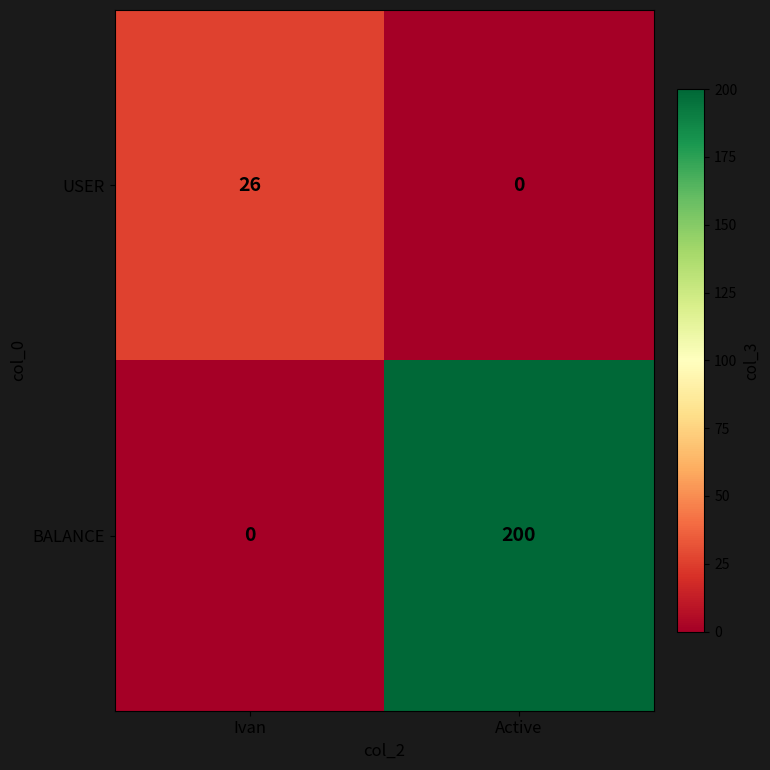

At which category is the sum across all series the highest?

Active